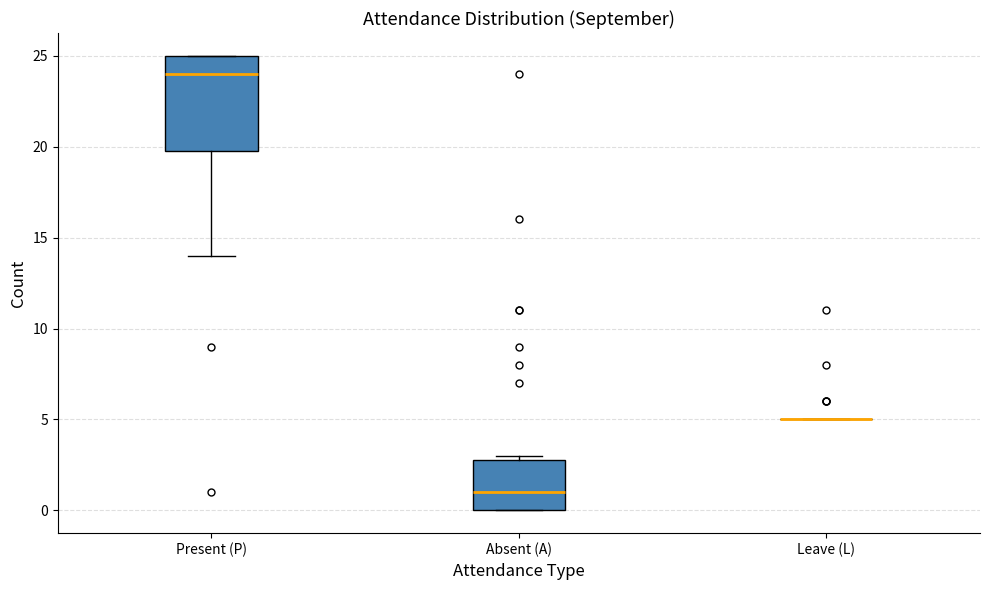

Reading left to right, read every box against the y-axis: the position of its median line, the range the box covers, and the ends of its whiskers. The values are not printed on the chart, so give them approximately, as read against the axis.

Present (P): median 24, box 20 to 25, whiskers 14 to 25
Absent (A): median 1, box 0 to 3, whiskers 0 to 3 (just above the box's upper edge)
Leave (L): box collapsed to a line at 5, whiskers 5 to 5